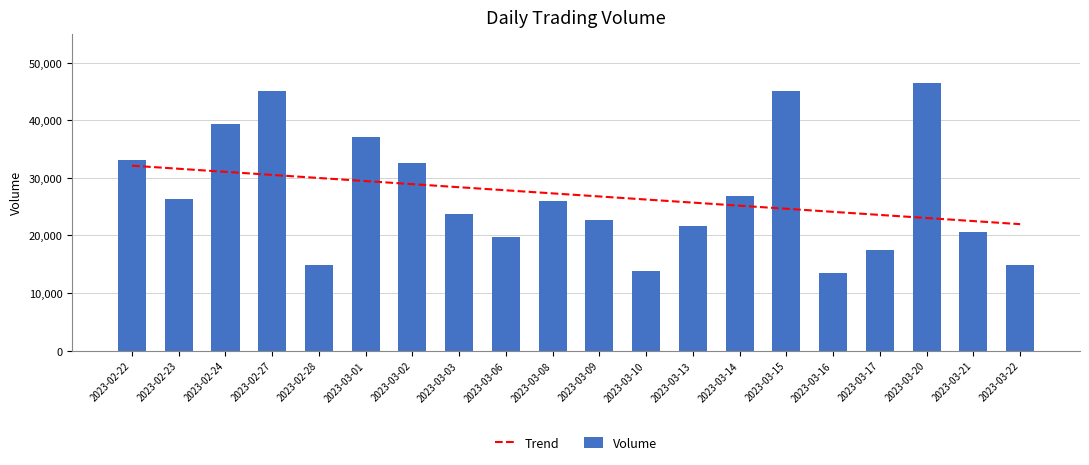

Reading left to right, transcribe all the data shown in this chart.

33118	26355	39361	45163	14930	37121	32513	23661	19695	25934	22612	13909	21666	26944	45061	13531	17424	46466	20550	14943